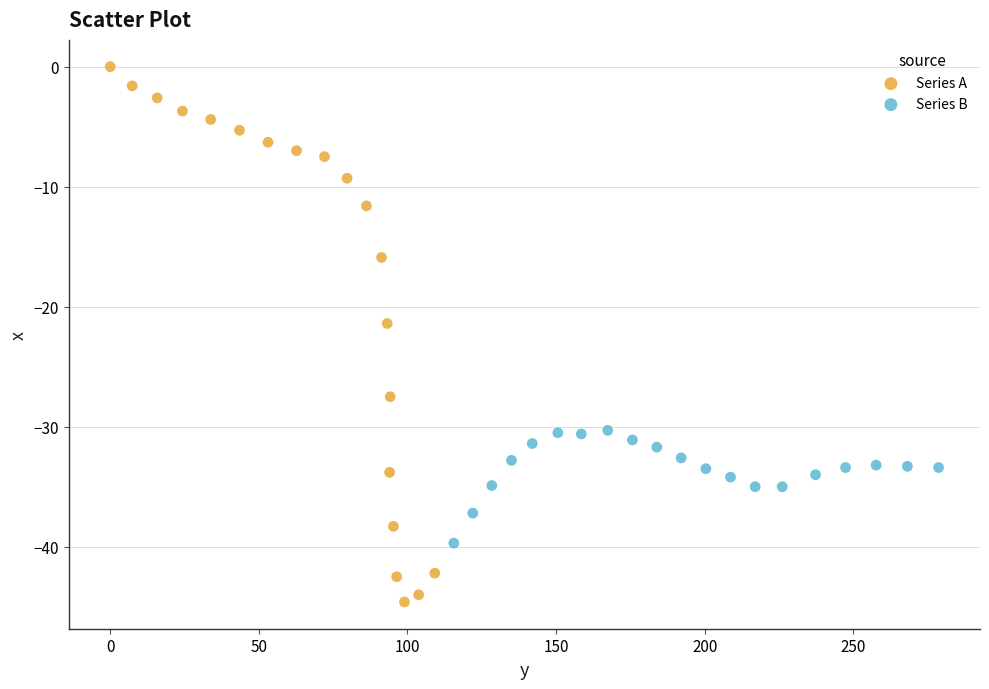

Which series has the largest Y range (max minus min)?

Series A